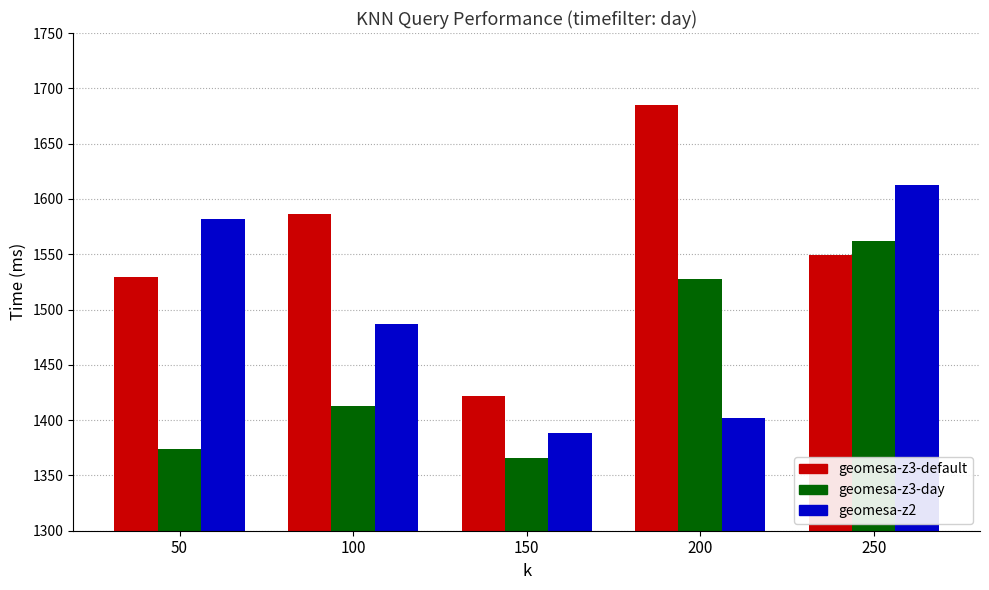

What is the value of the geomesa-z3-default bar at the 5th from the left?

1549